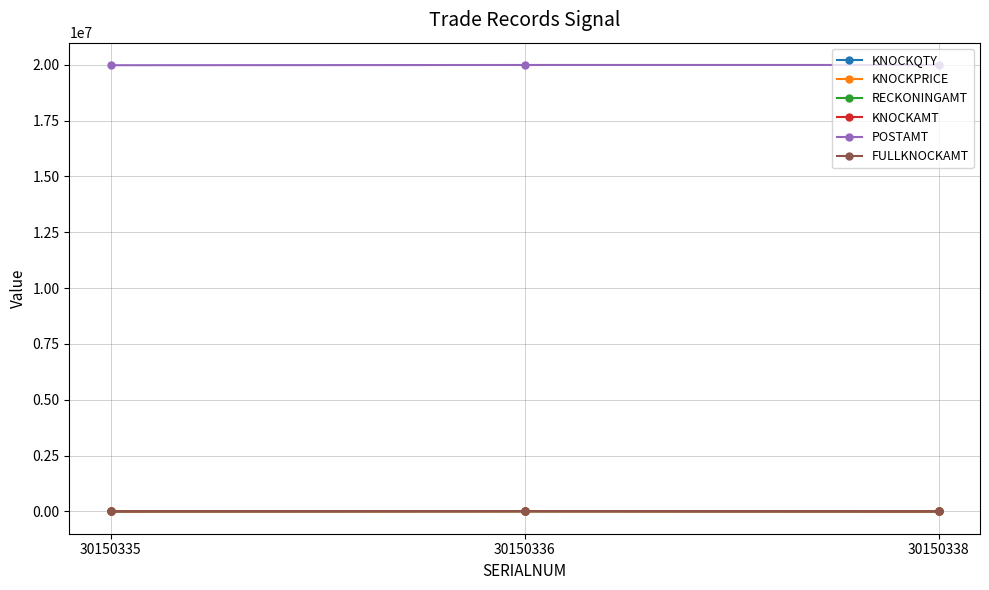

What is the sum of all KNOCKQTY values?

110.0